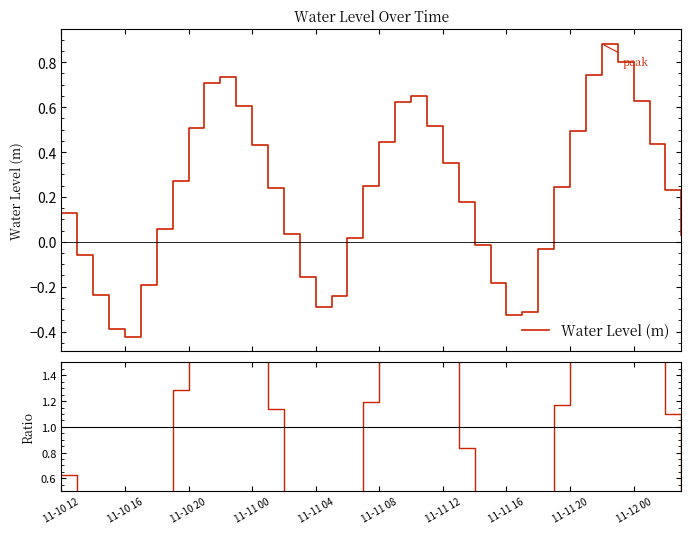

What is the value of the Water Level (m) point at the 11th from the left?

0.7